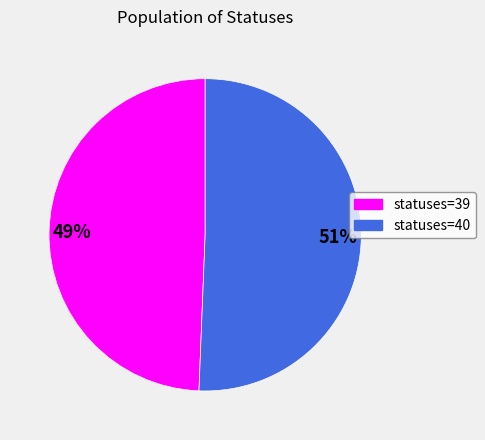

Which has a higher value, statuses=39 or statuses=40?

statuses=40